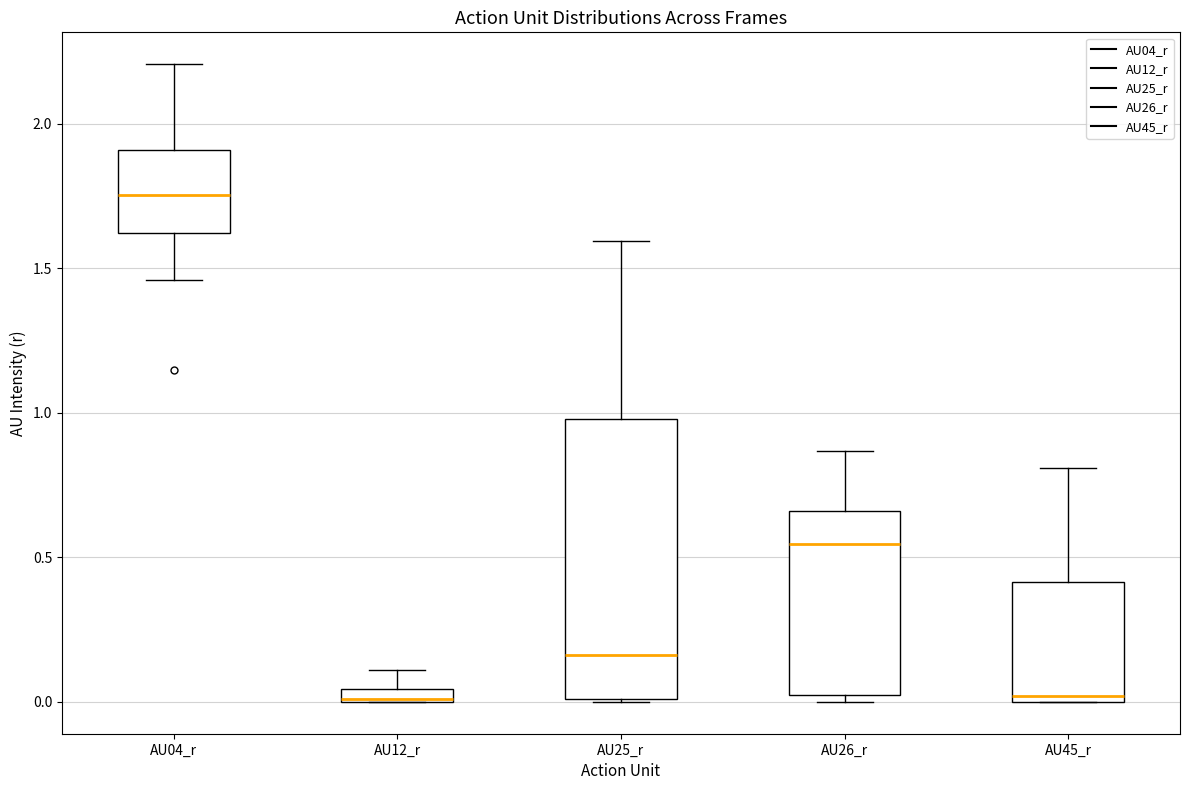

Where is the upper edge of the box for AU26_r on the y-axis? The values are not printed on the chart, so give them approximately, as read against the axis.

0.65